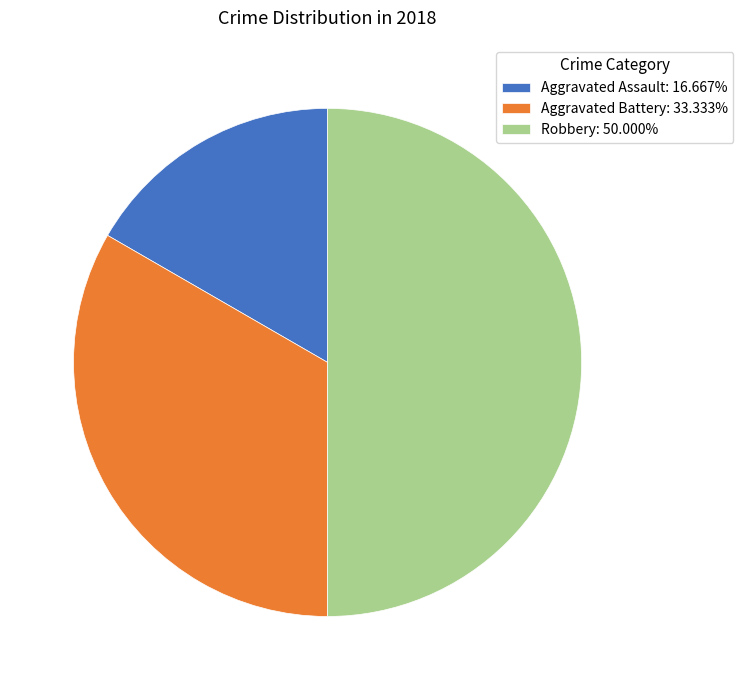

Rank the categories by value from lowest to highest.

Aggravated Assault, Aggravated Battery, Robbery